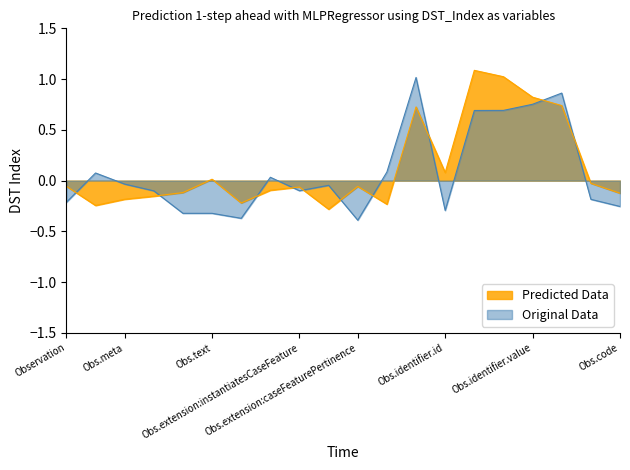

What is the smallest value displayed?

-0.4